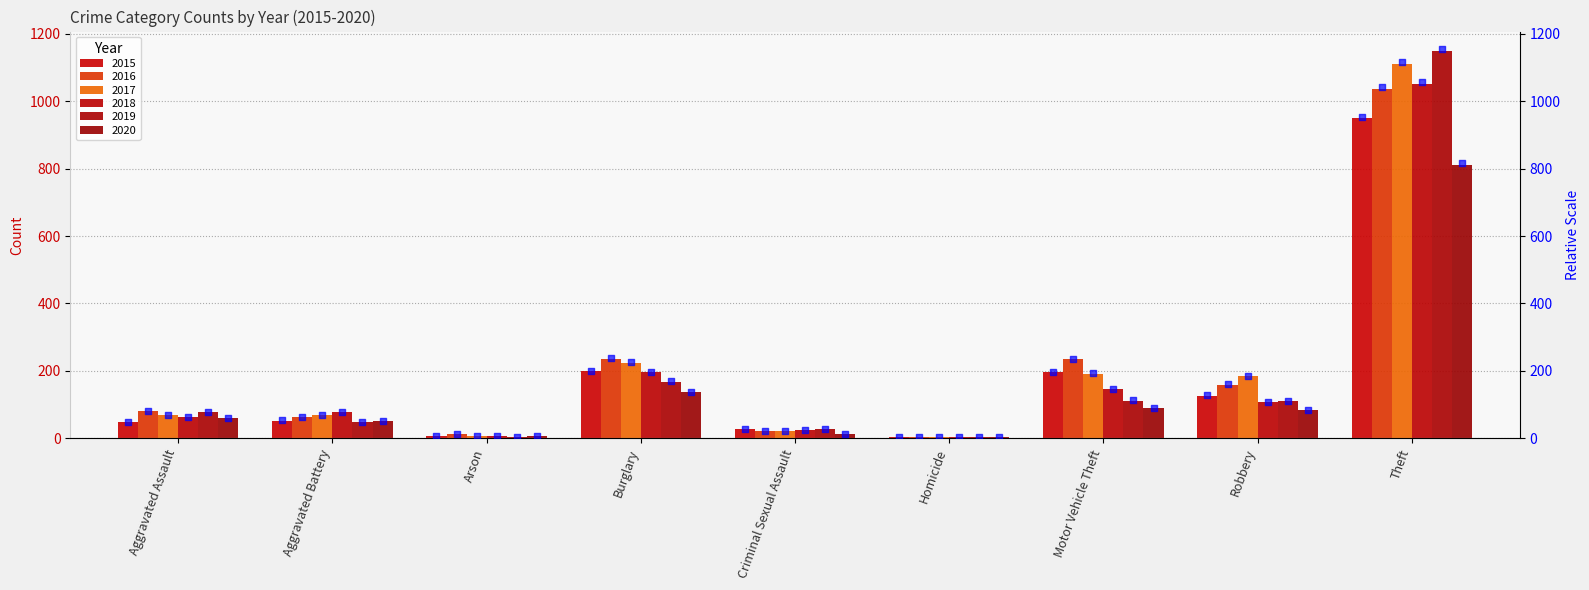

Is the value of 2020 at Arson greater than the value of 2019 at Burglary?

No